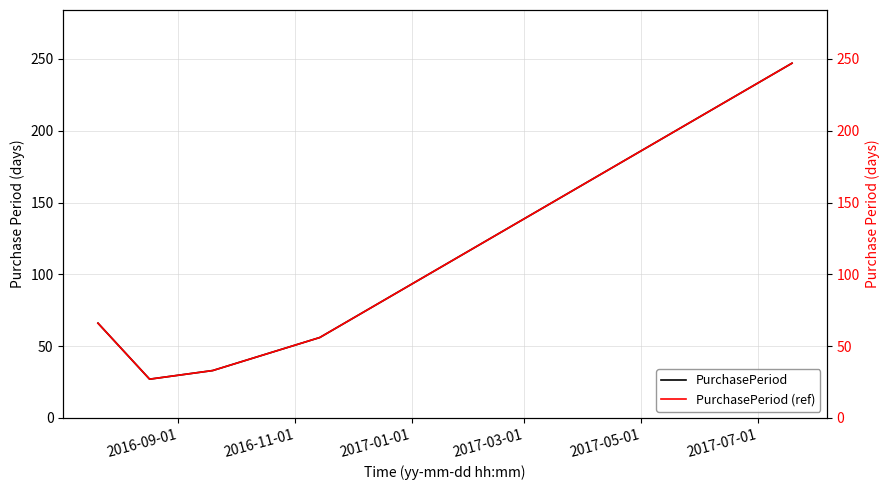

How many distinct data groups are displayed?

2